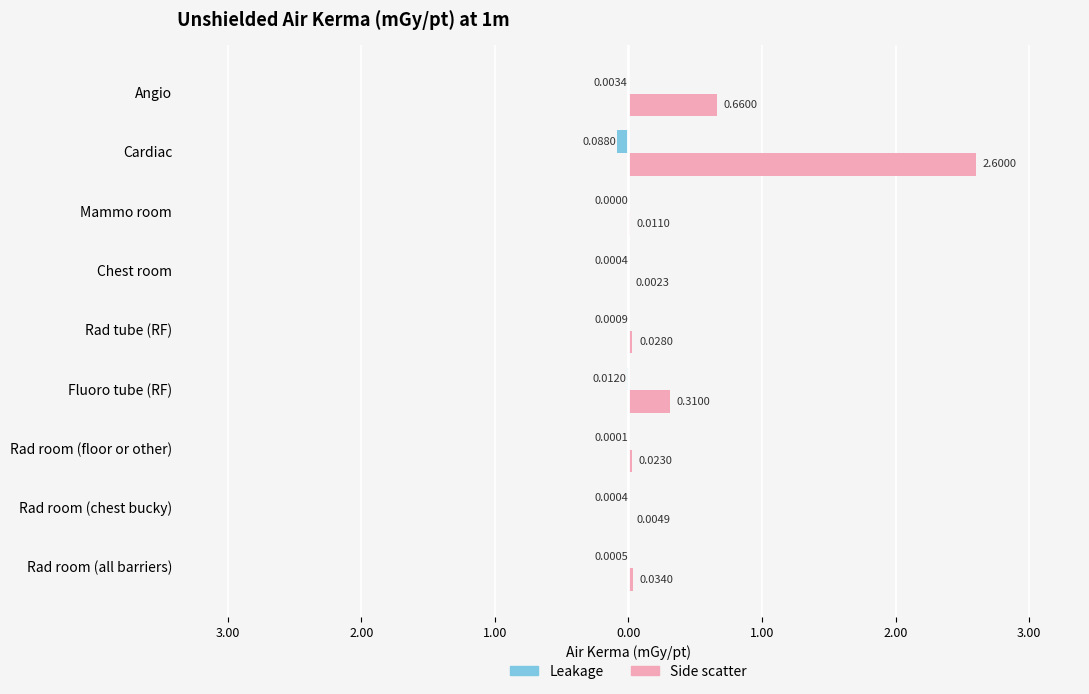

What are all the series names shown in the legend?

Leakage, Side scatter